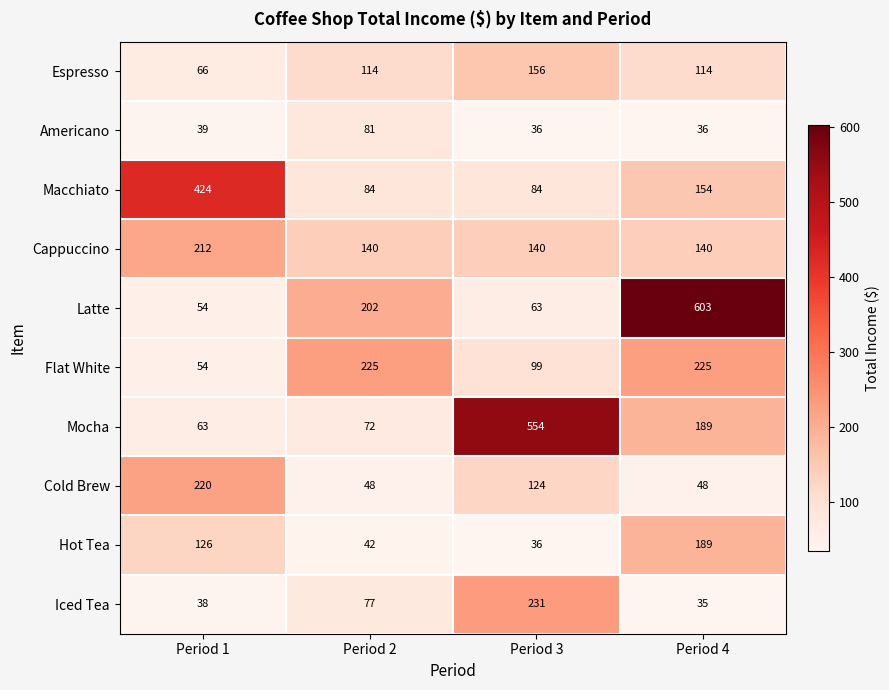

Which category has the lowest value across all series?

Period 4